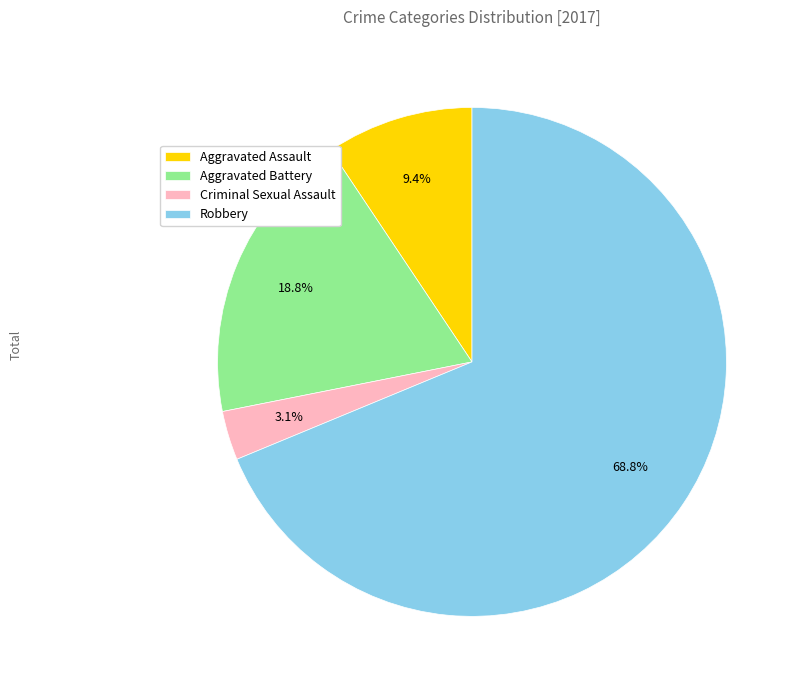

To the nearest percent, what is the average slice percentage?

25%